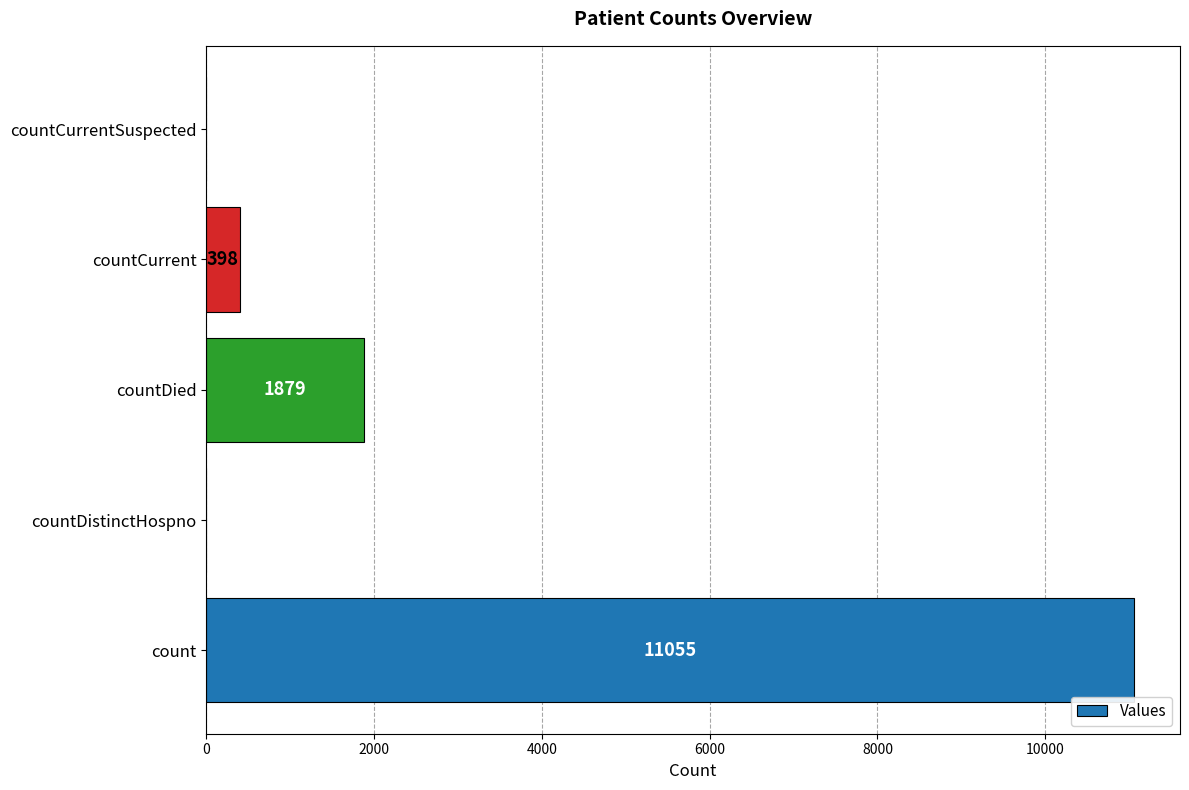

Are the bars horizontal?

Yes